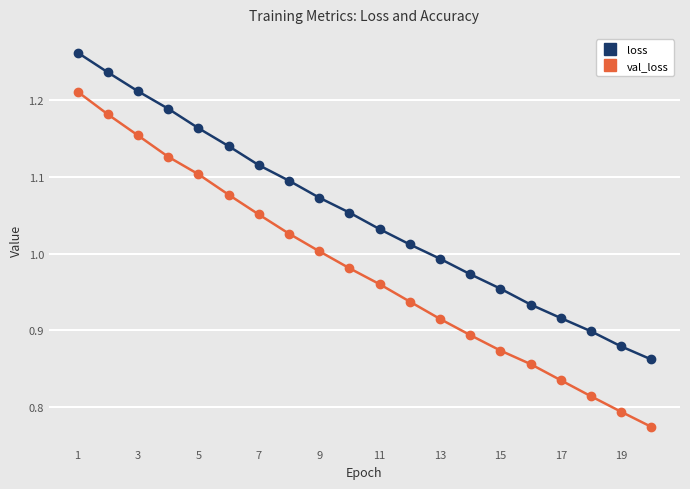

True or false: val_loss has more than 2 points higher than both neighbors.

False